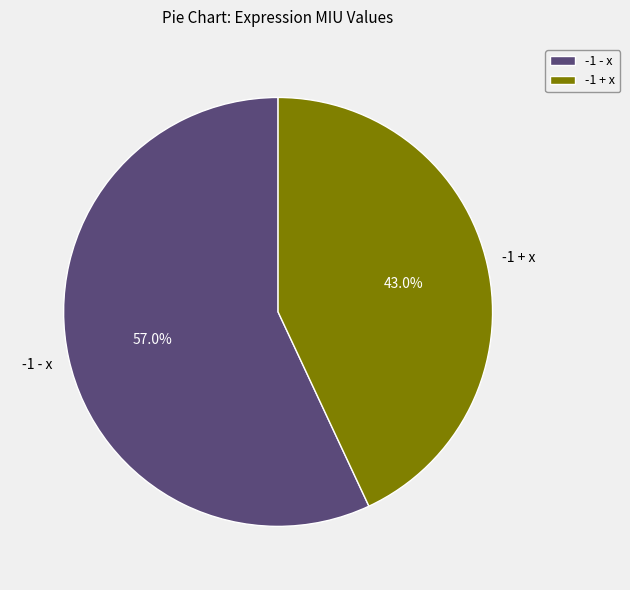

Between -1 - x and -1 + x, which is larger?

-1 - x